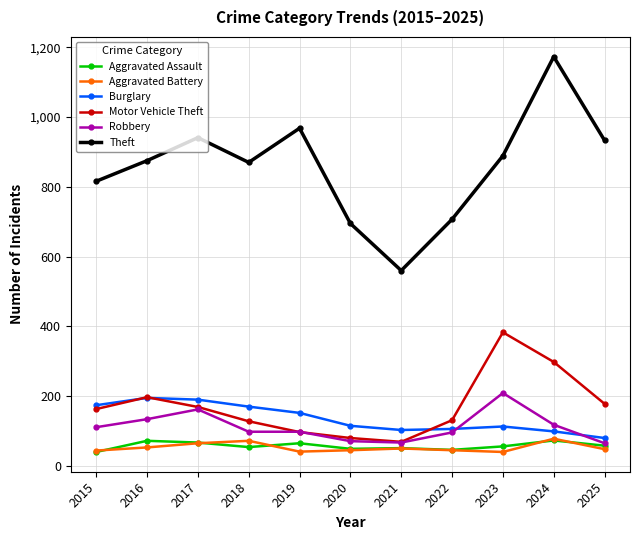

At which category does the chart reach its peak across all series?

2024